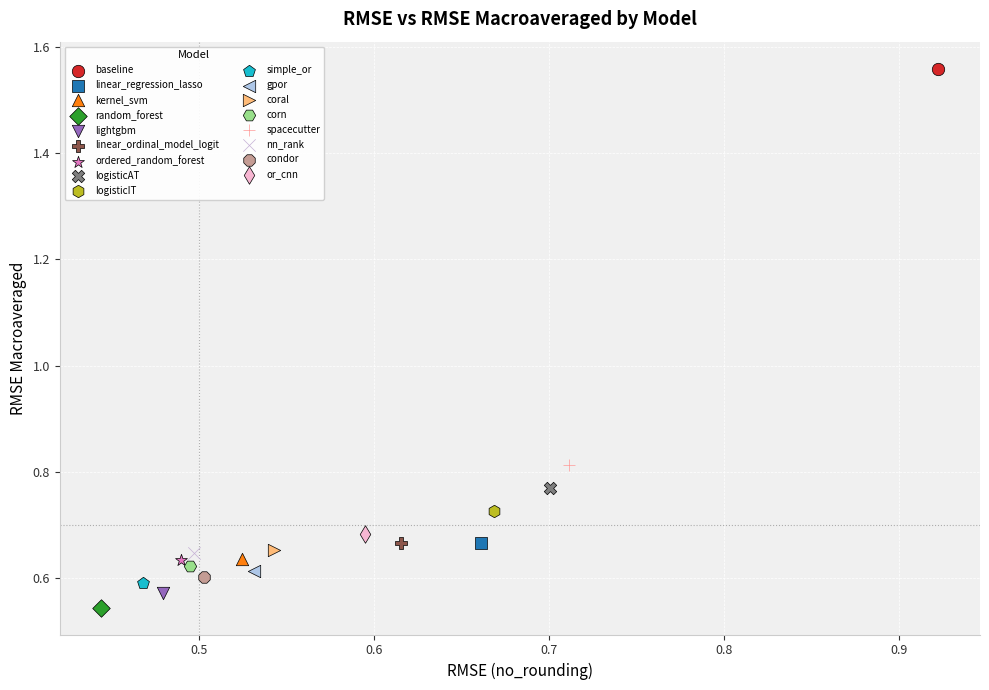

What are all the series names shown in the legend?

baseline, linear_regression_lasso, kernel_svm, random_forest, lightgbm, linear_ordinal_model_logit, ordered_random_forest, logisticAT, logisticIT, simple_or, gpor, coral, corn, spacecutter, nn_rank, condor, or_cnn